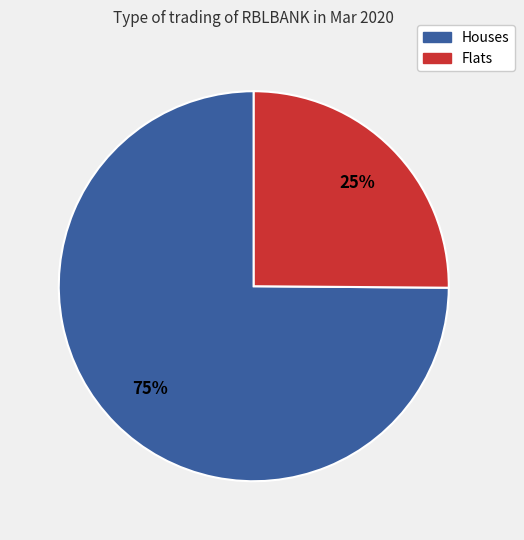

To the nearest percent, what percentage of the pie is Houses?

75%